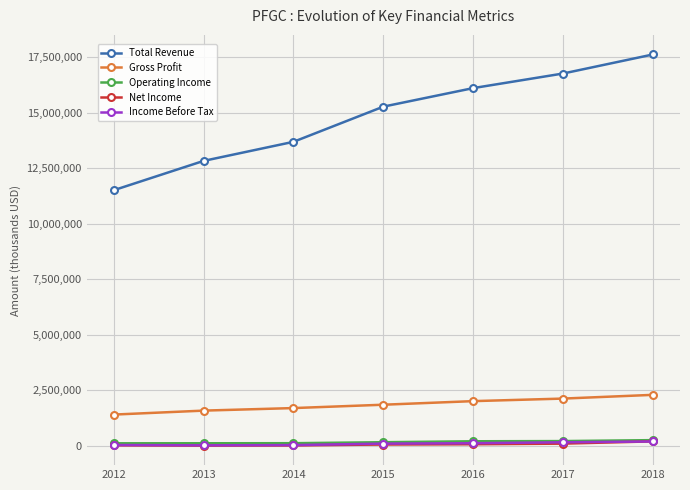

True or false: Operating Income and Net Income cross at least once.

False